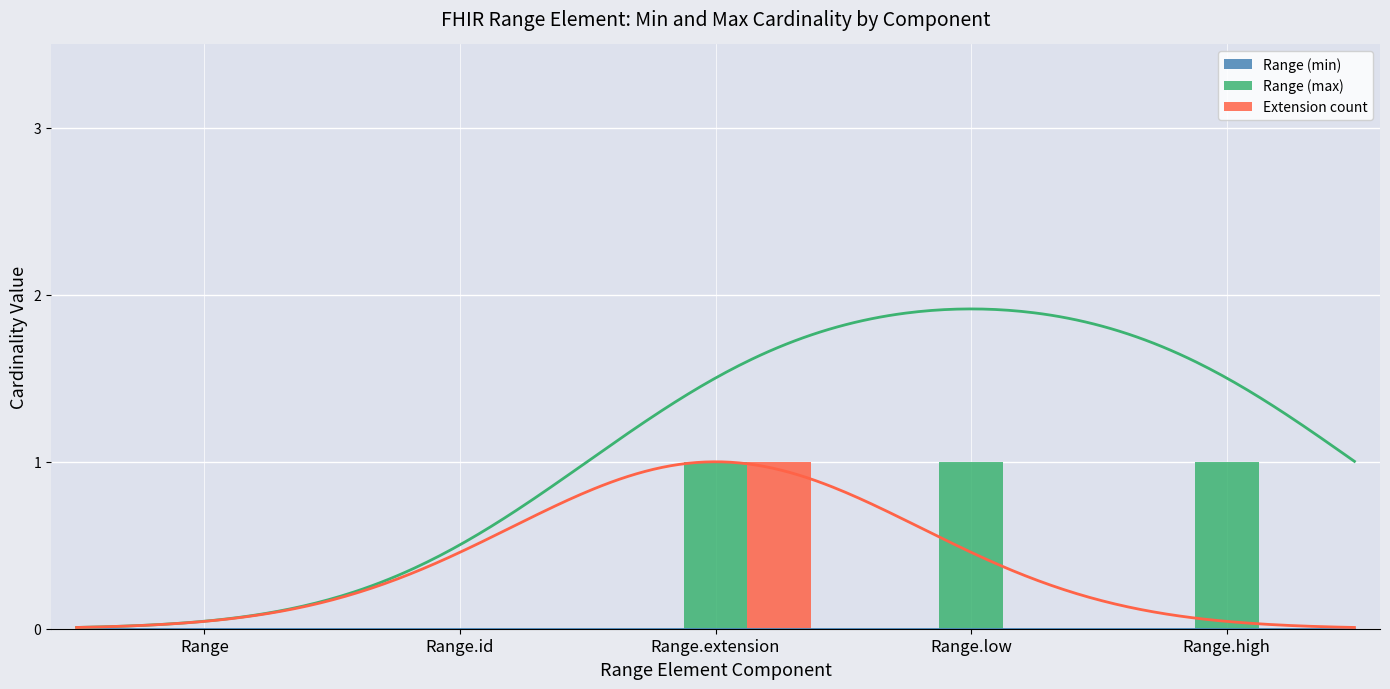

Where is Range (min) nearest to the value 0?

Range